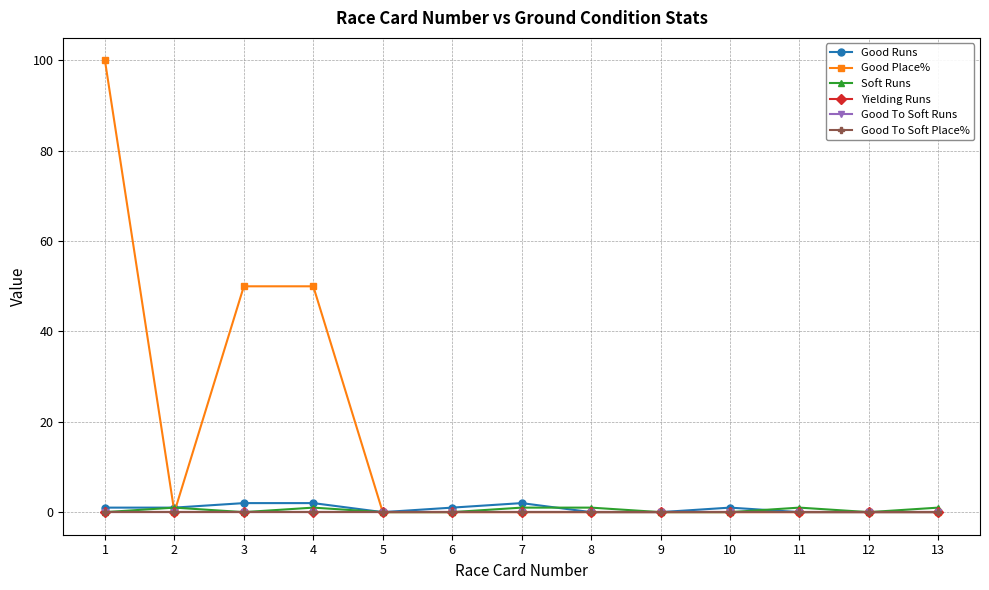

Is this an area chart (filled region under the line)?

No